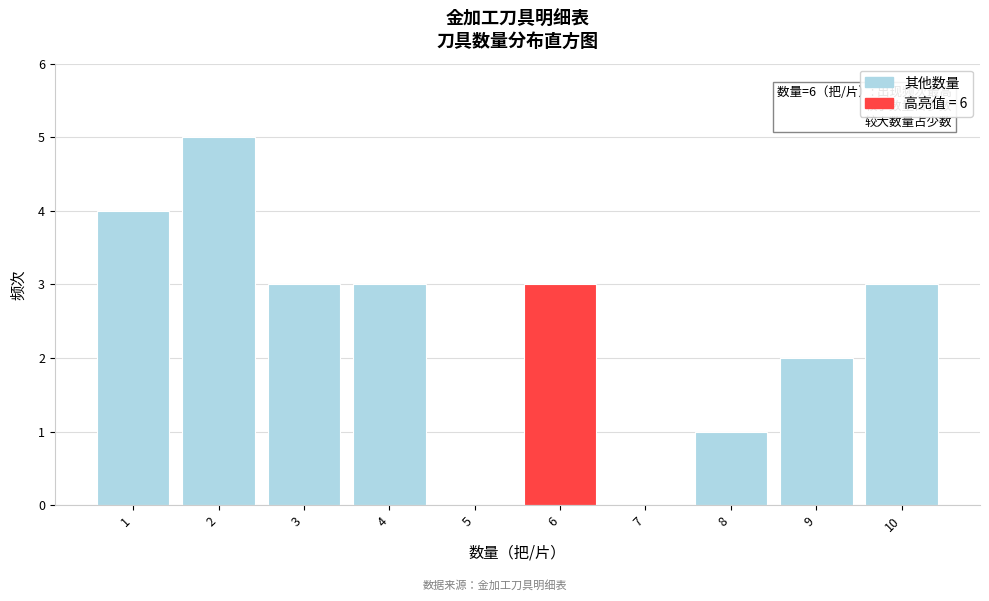

Over which range of the x-axis is the bar tallest?

1.5 to 2.5